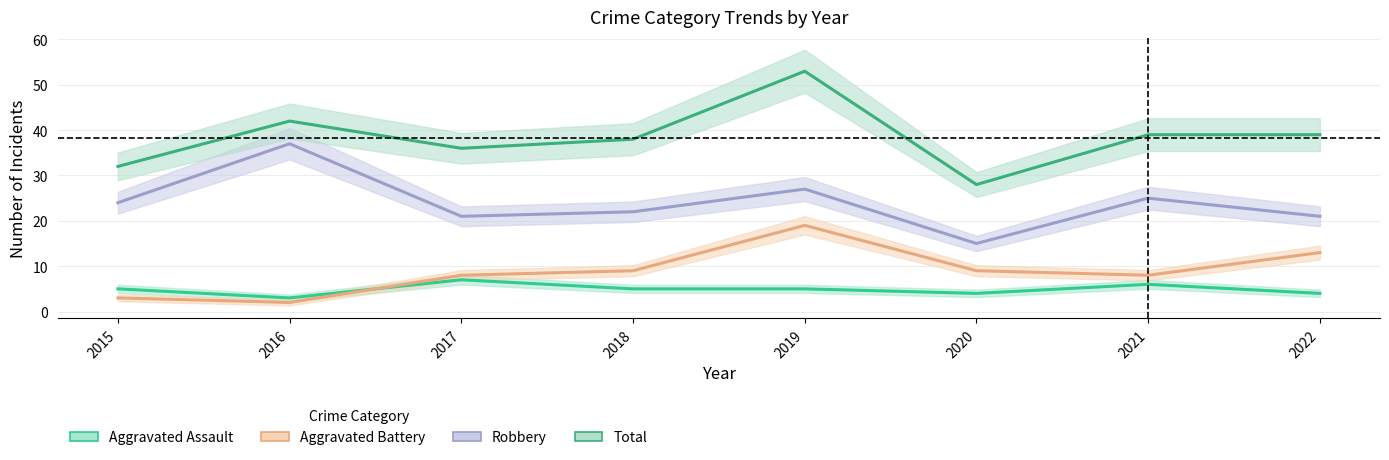

Is it true that Aggravated Battery equals 13 at 2022?

True